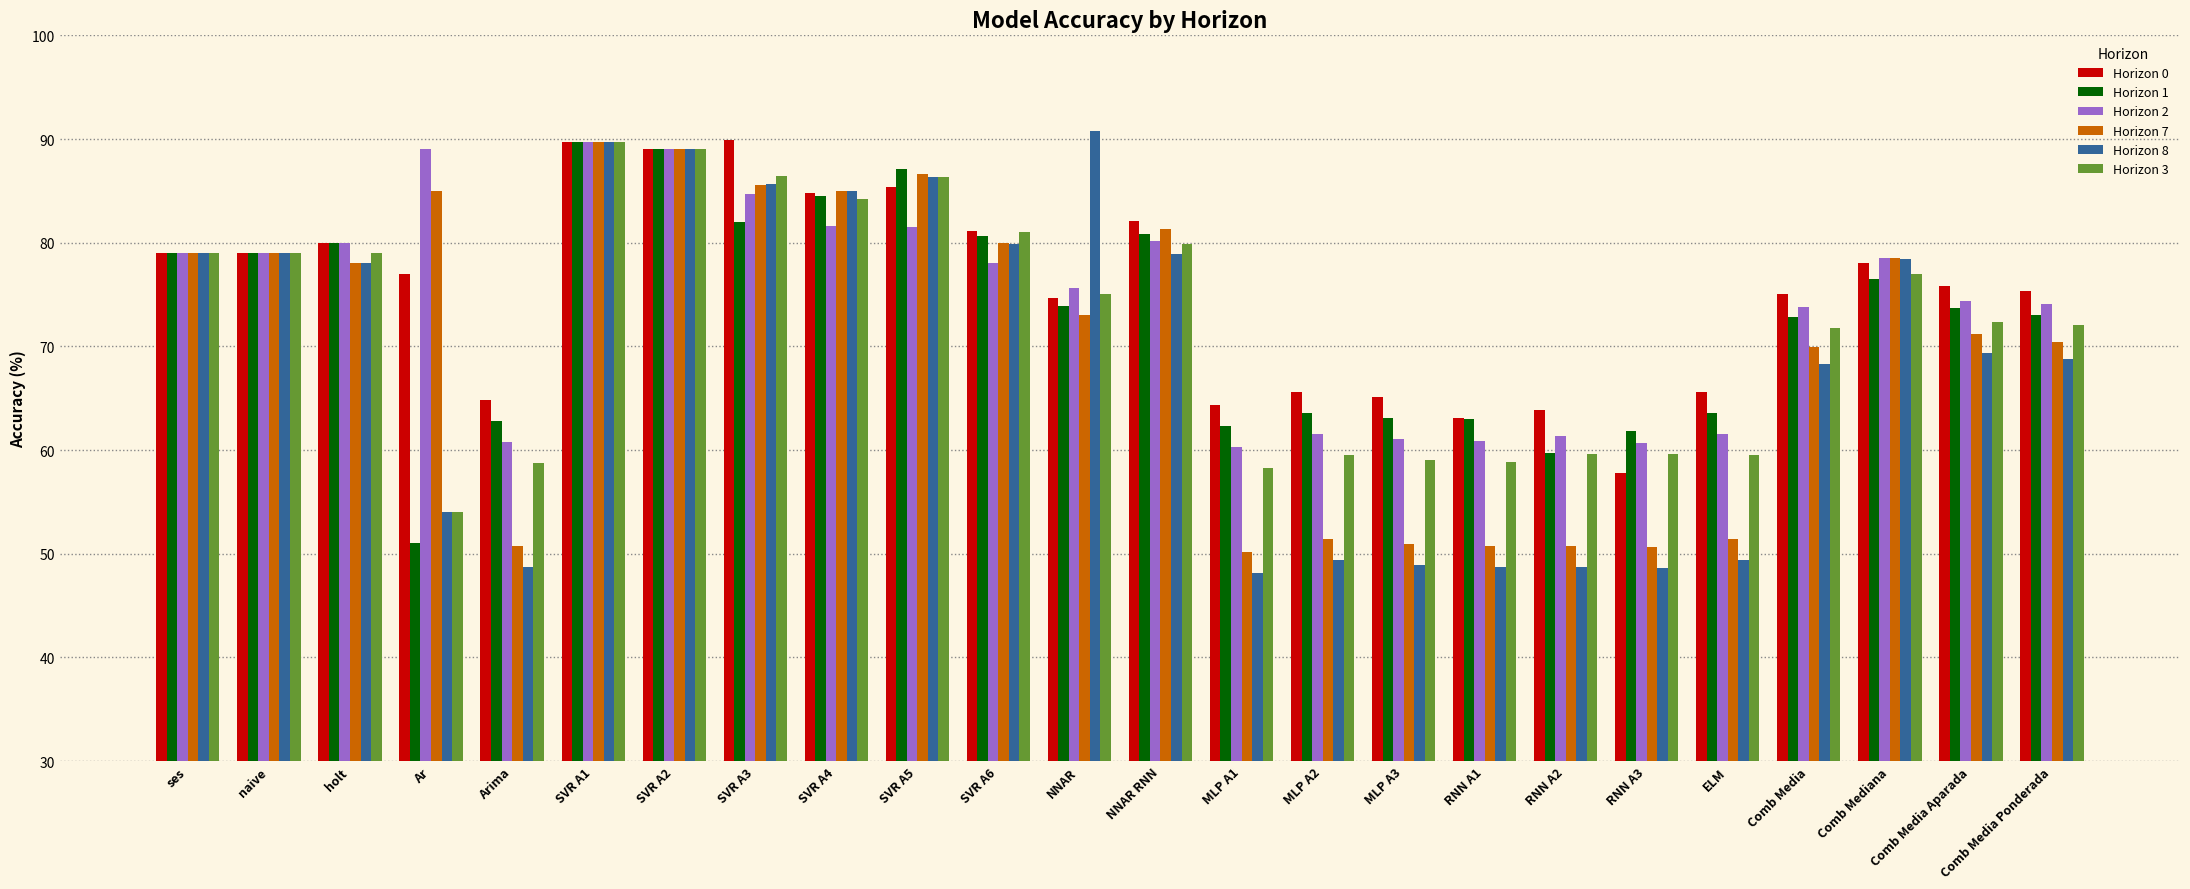

How many data points does each series have?

24